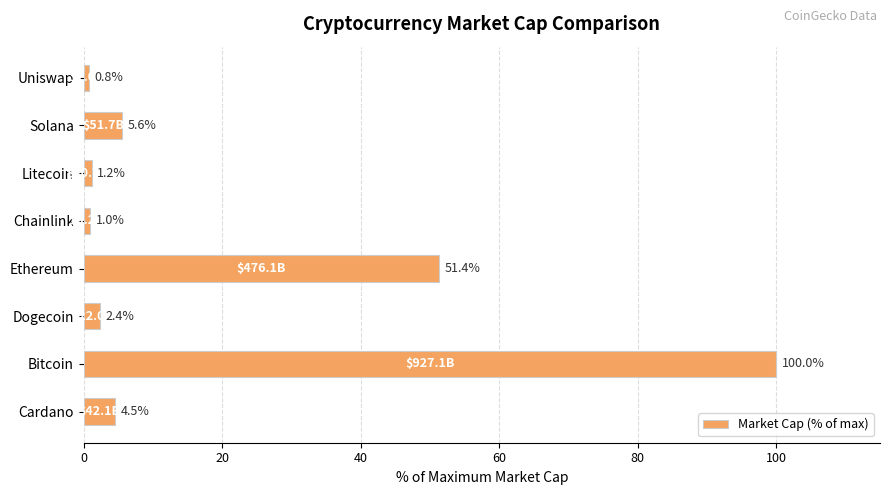

The chart shows a value of 1.0 at Chainlink. True or false?

True